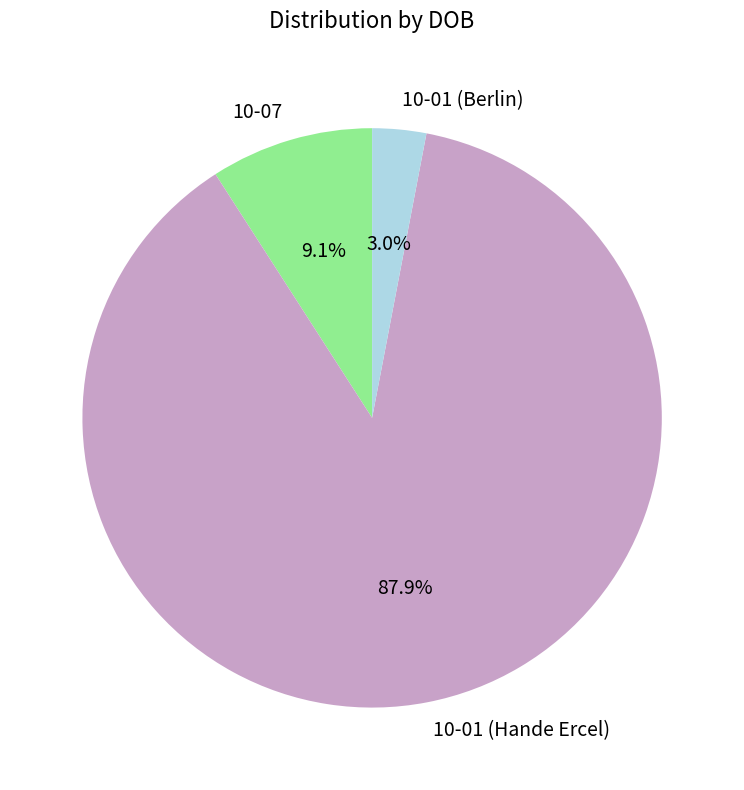

Which category has the biggest portion of the pie?

10-01 (Hande Ercel)